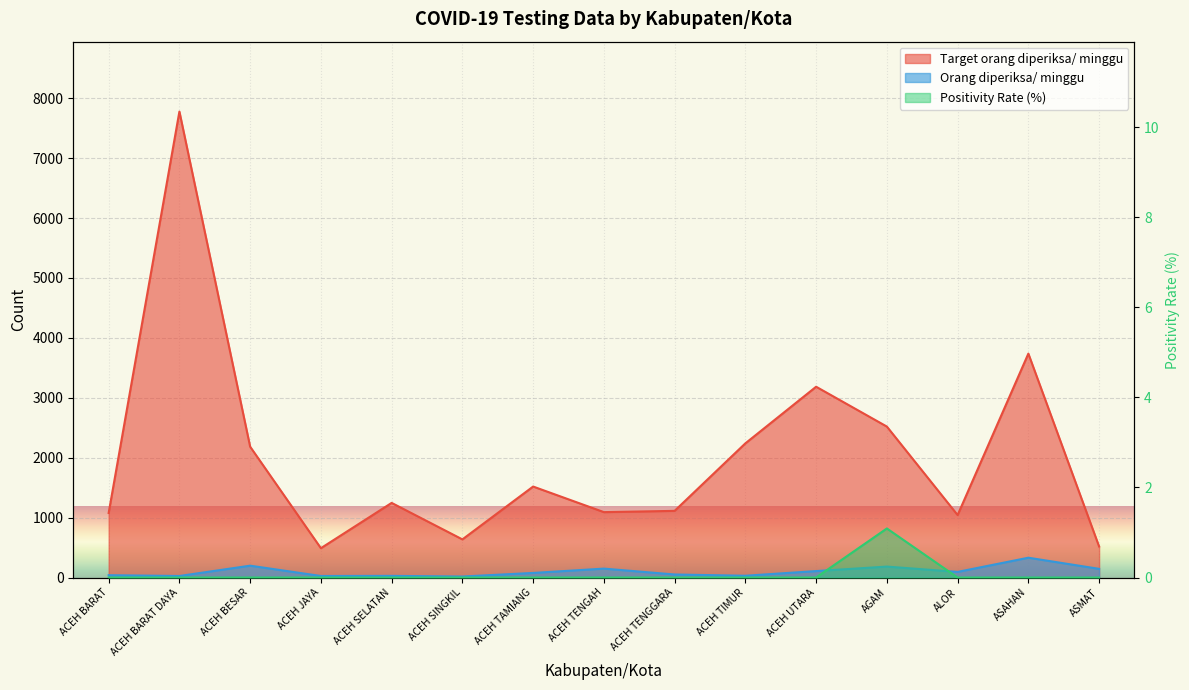

True or false: Target orang diperiksa/ minggu has more than 0 points higher than both neighbors.

True